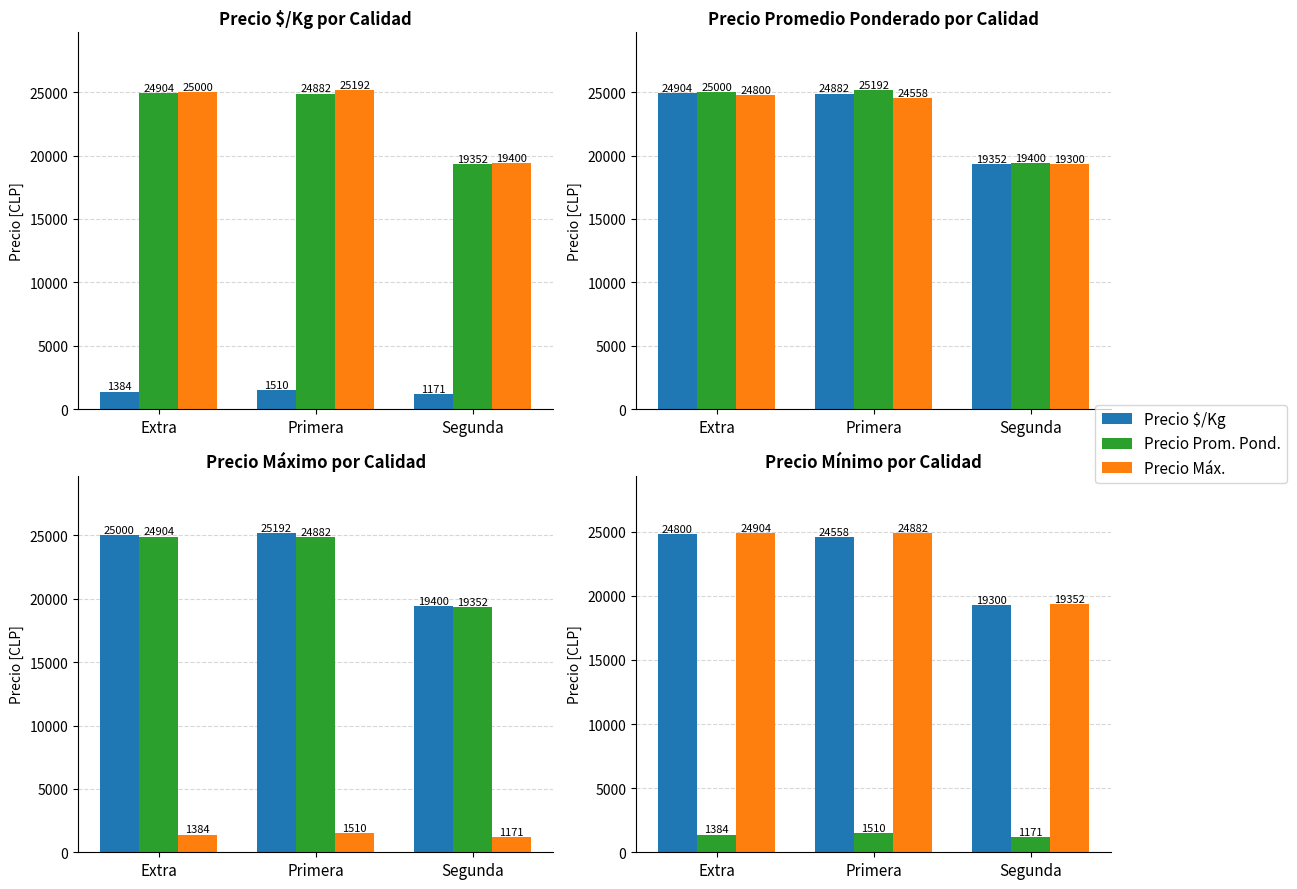

True or false: Precio Máx. has a value of 38128 at Extra.

False